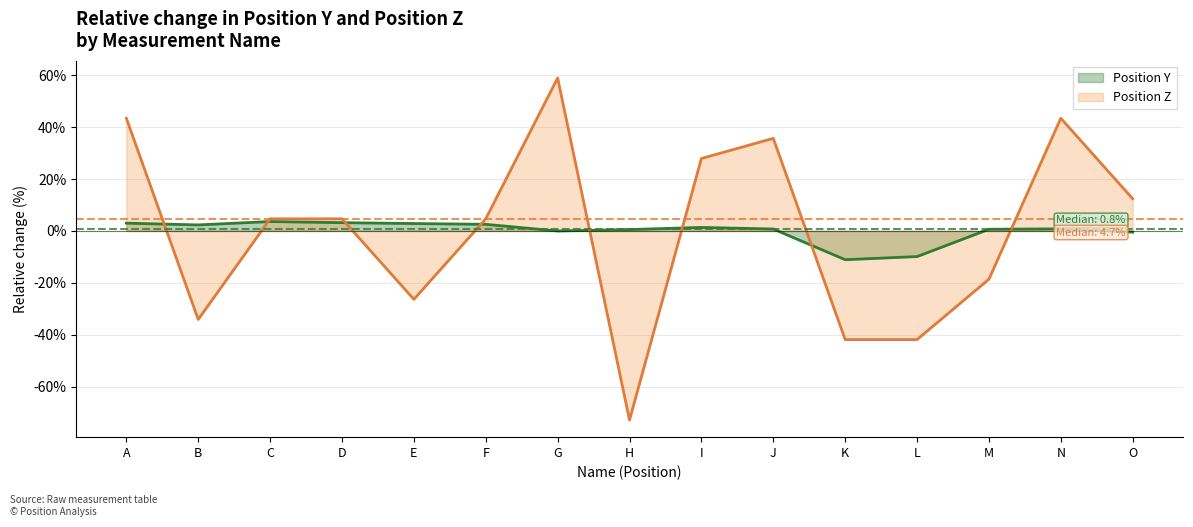

What is the minimum value shown in the chart?

-72.9